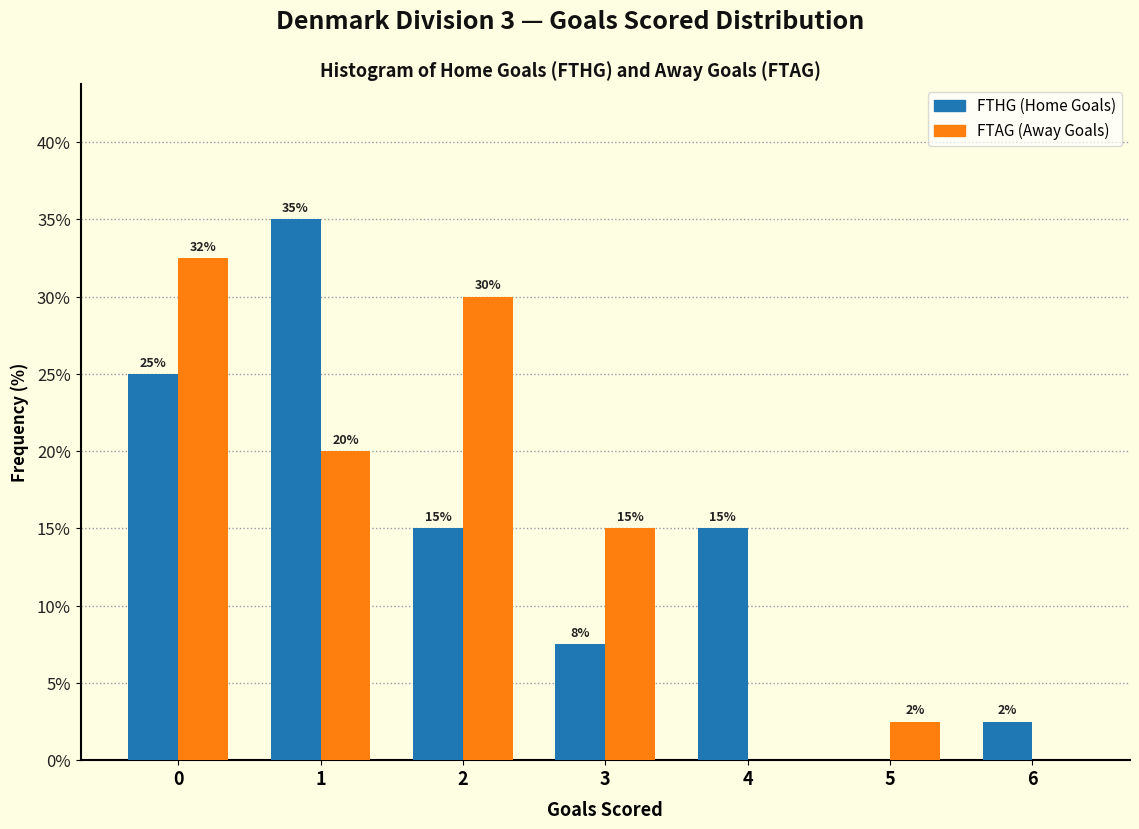

True or false: FTHG (Home Goals) has a value of 46.4 at 1.

False